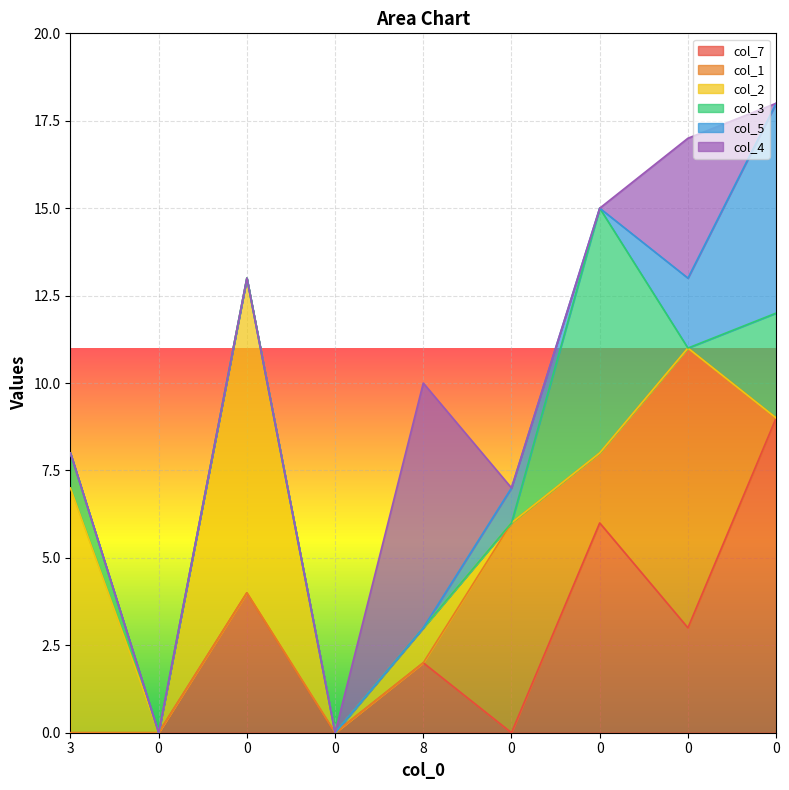

True or false: col_5 has more than 1 points higher than both neighbors.

False